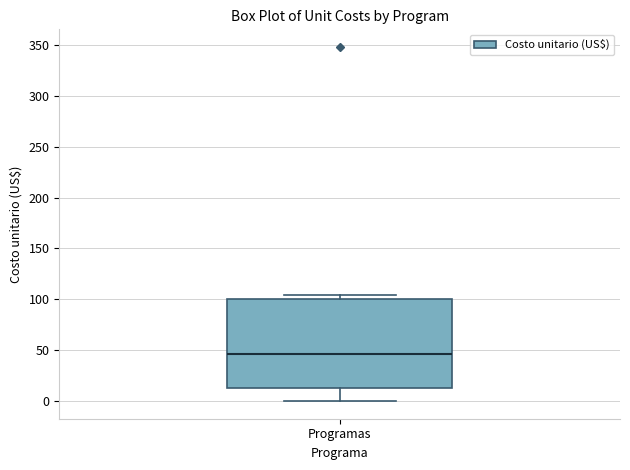

Where does the lower whisker of the box for Programas end on the y-axis? The values are not printed on the chart, so give them approximately, as read against the axis.

0